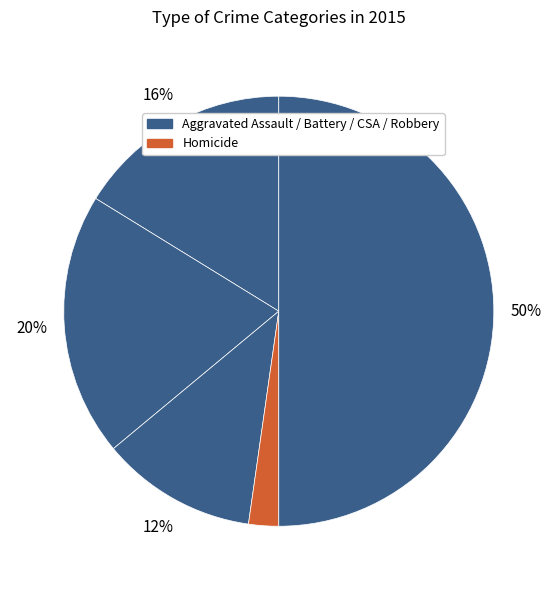

To the nearest percent, what is the difference between the largest and smallest slice percentages?

48%